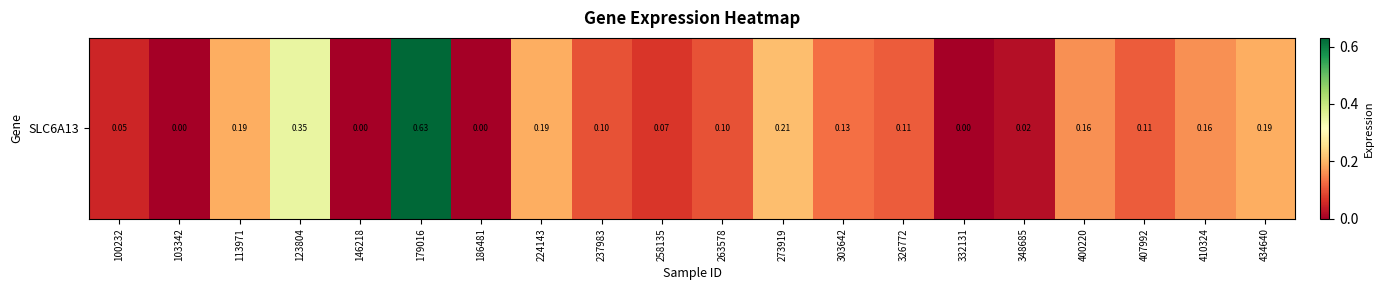

True or false: the data shows 0.0 at 146218.

True